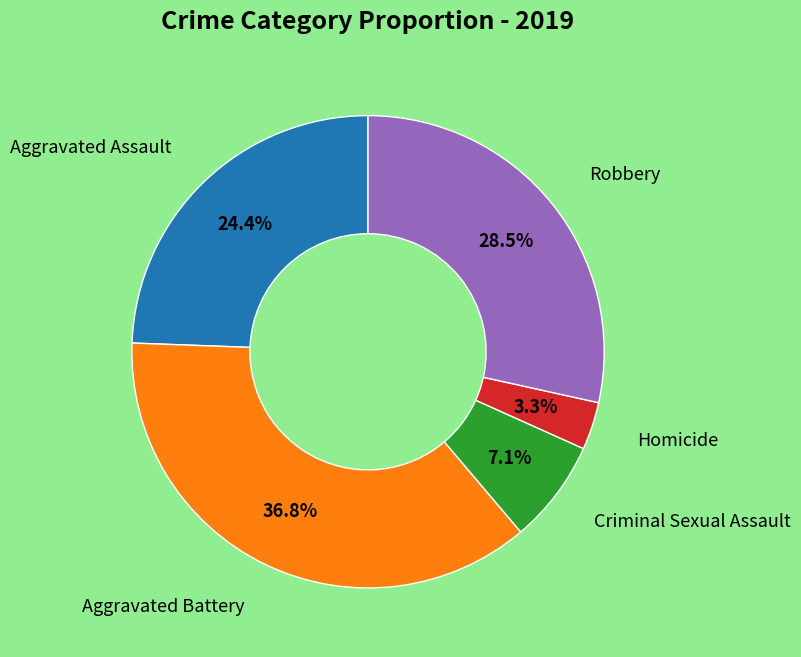

To the nearest percent, what is the average slice percentage?

20%